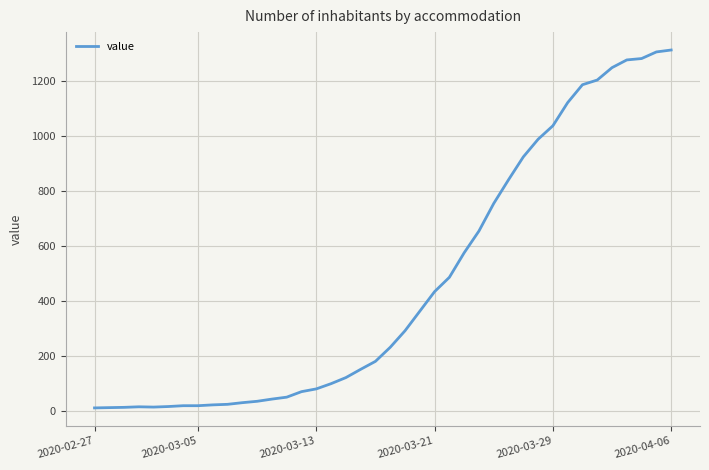

What is the difference between the maximum and minimum values?

1299